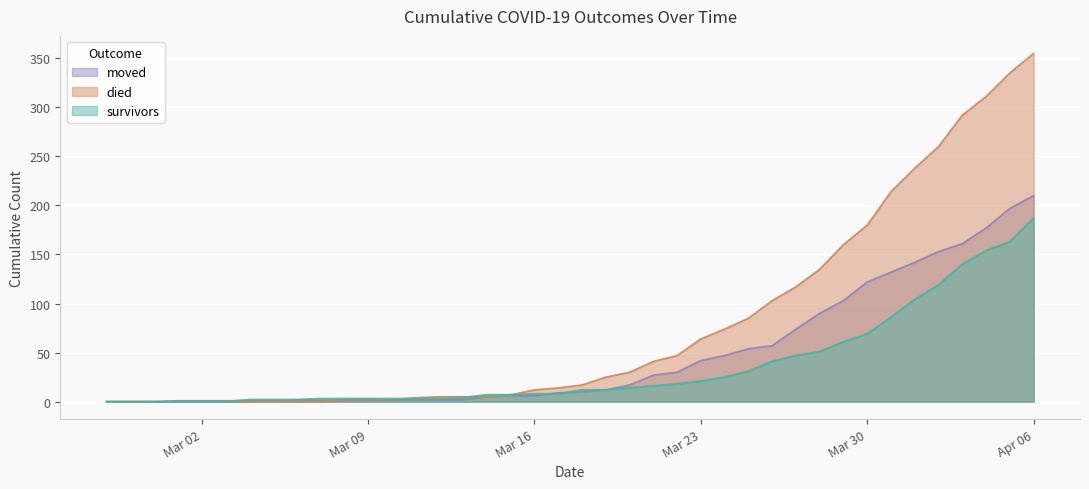

List the series in order of their peak value, lowest first.

survivors, moved, died